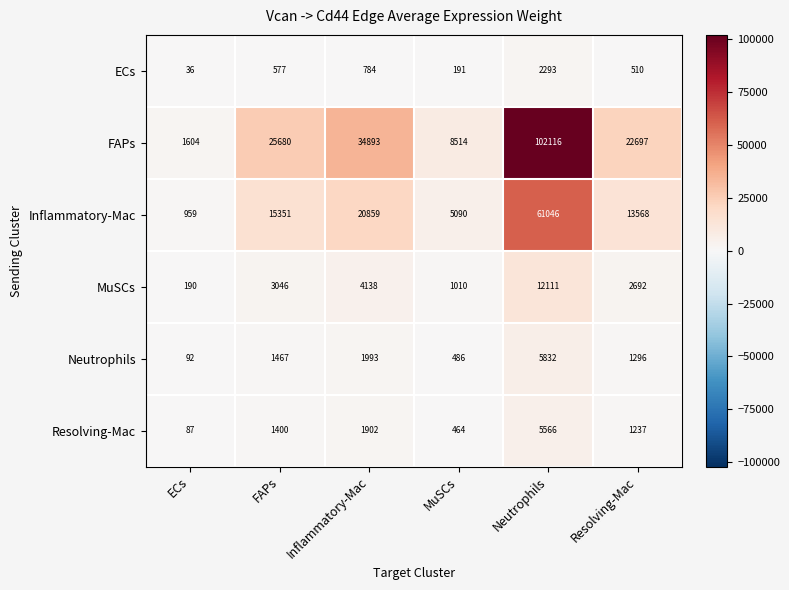

What is the difference between the highest and lowest values at ECs?

1568